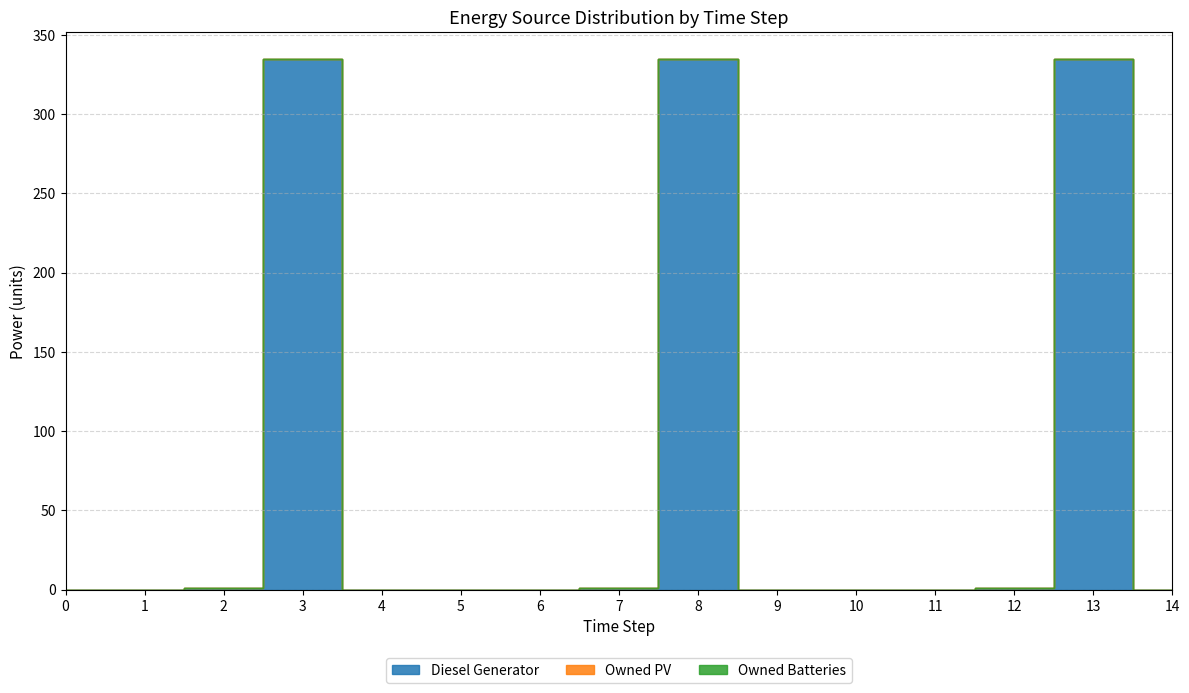

What are all the series names shown in the legend?

Diesel Generator, Owned PV, Owned Batteries